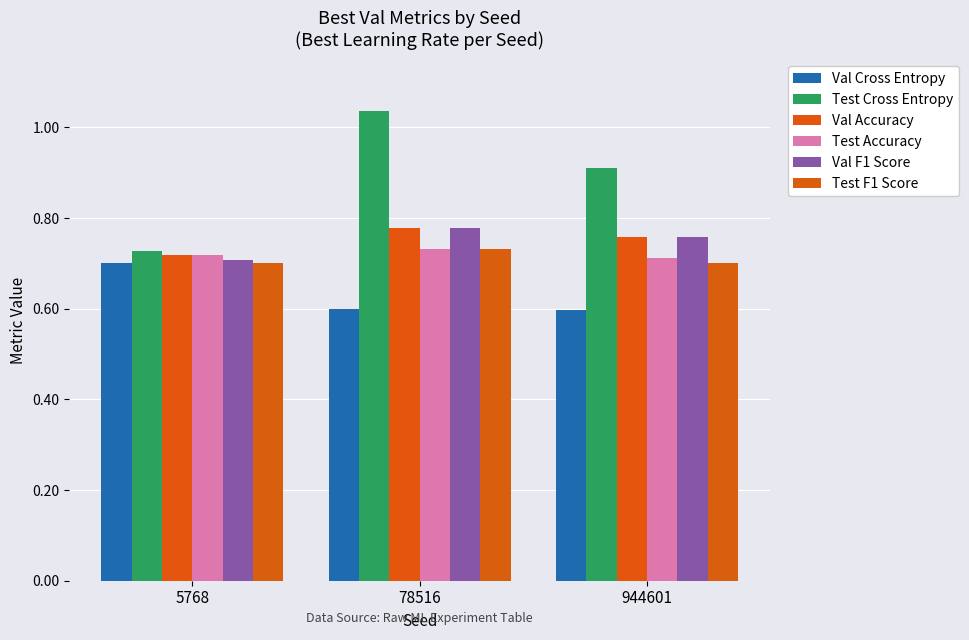

What is the spread (max minus min) of values at 944601?

0.3